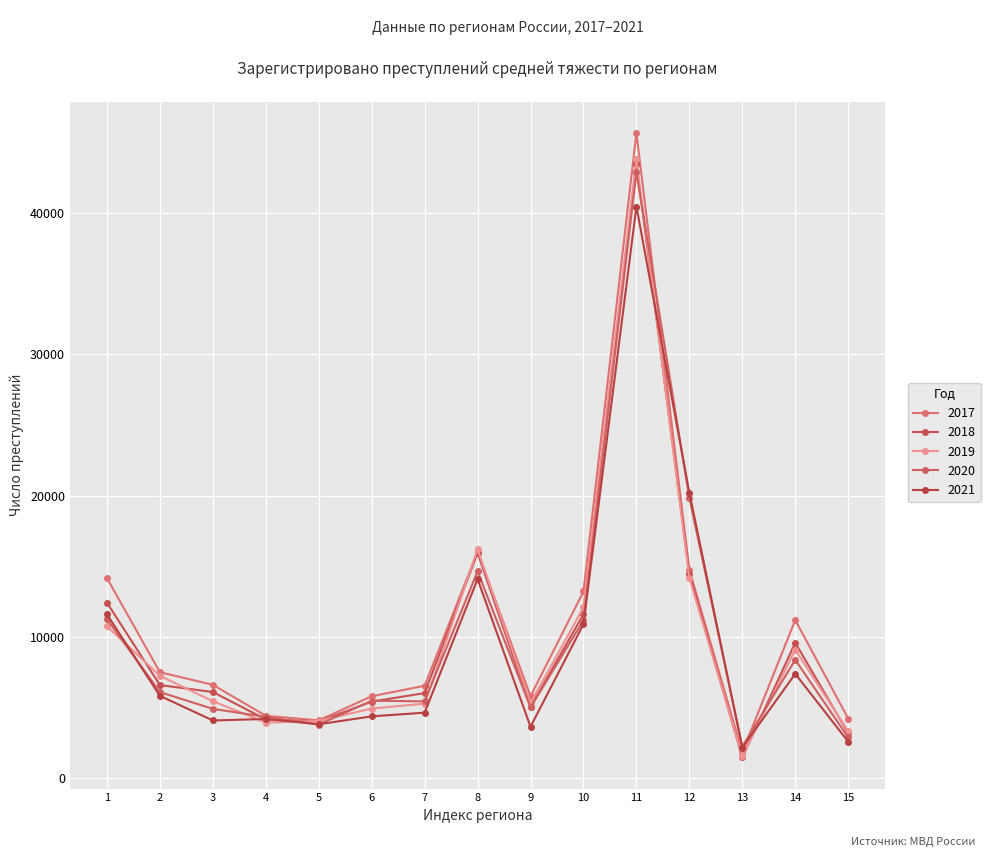

Does the chart have visible grid lines?

Yes